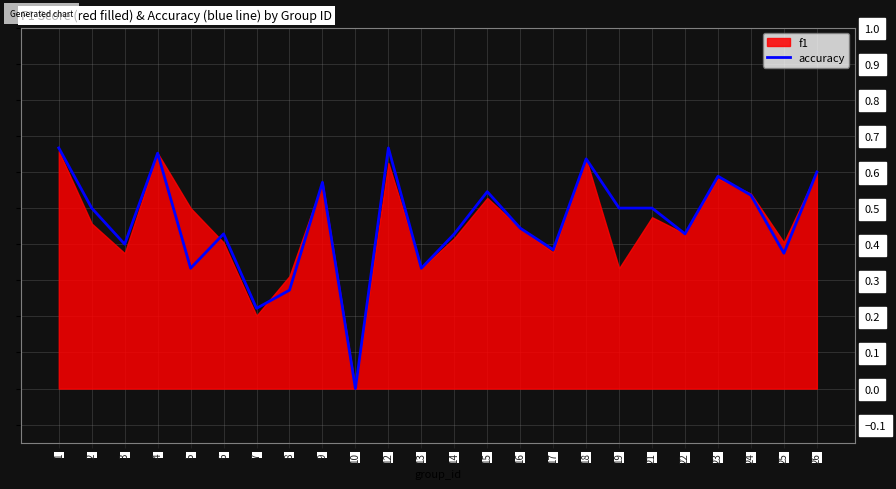

At which category does the chart reach its minimum across all series?

10